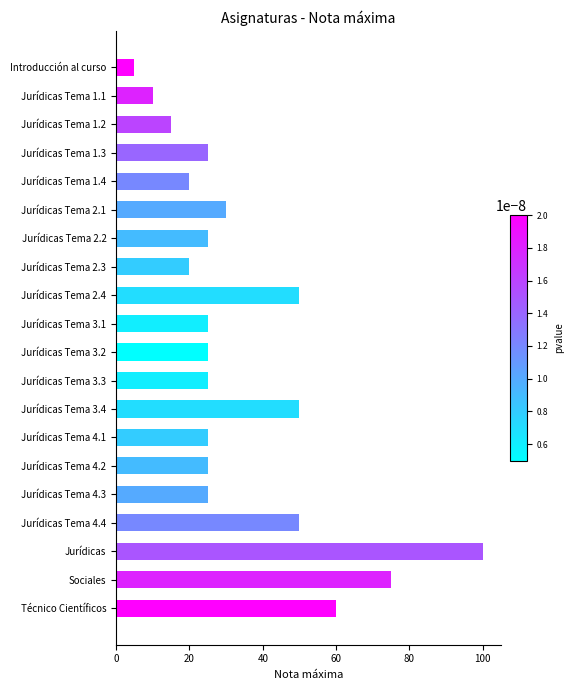

What is the change in value from Jurídicas Tema 1.1 to Técnico Científicos?

+50